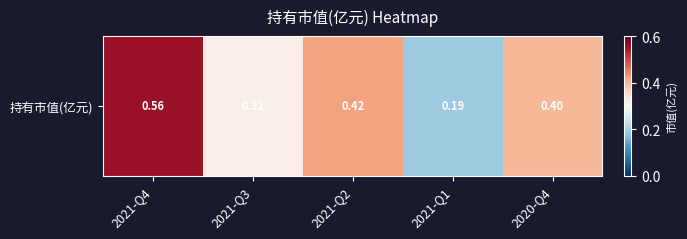

Count the number of data series in this chart.

1